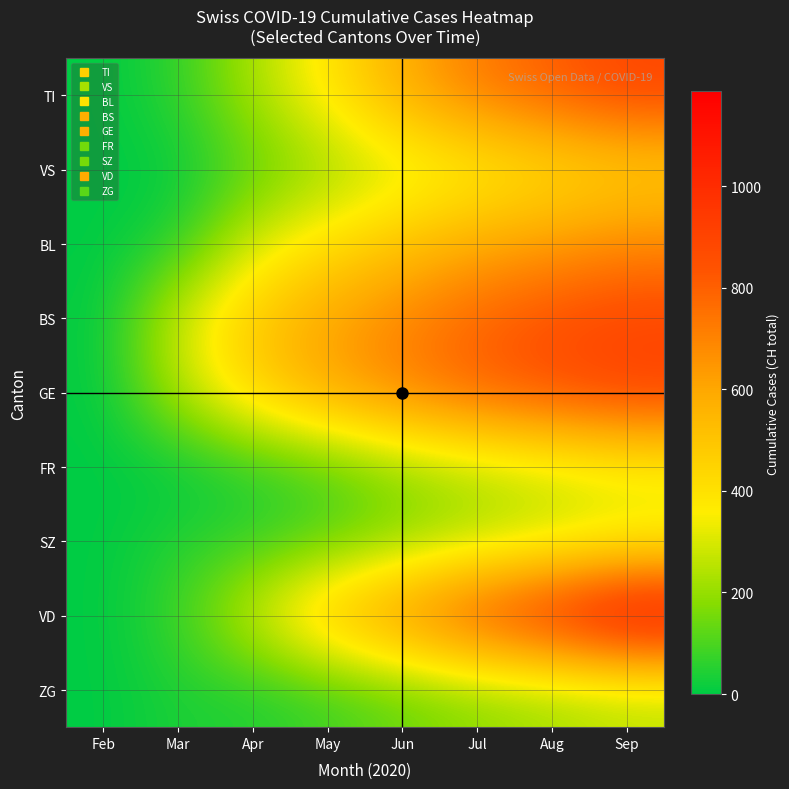

At which category is the sum across all series the highest?

Sep